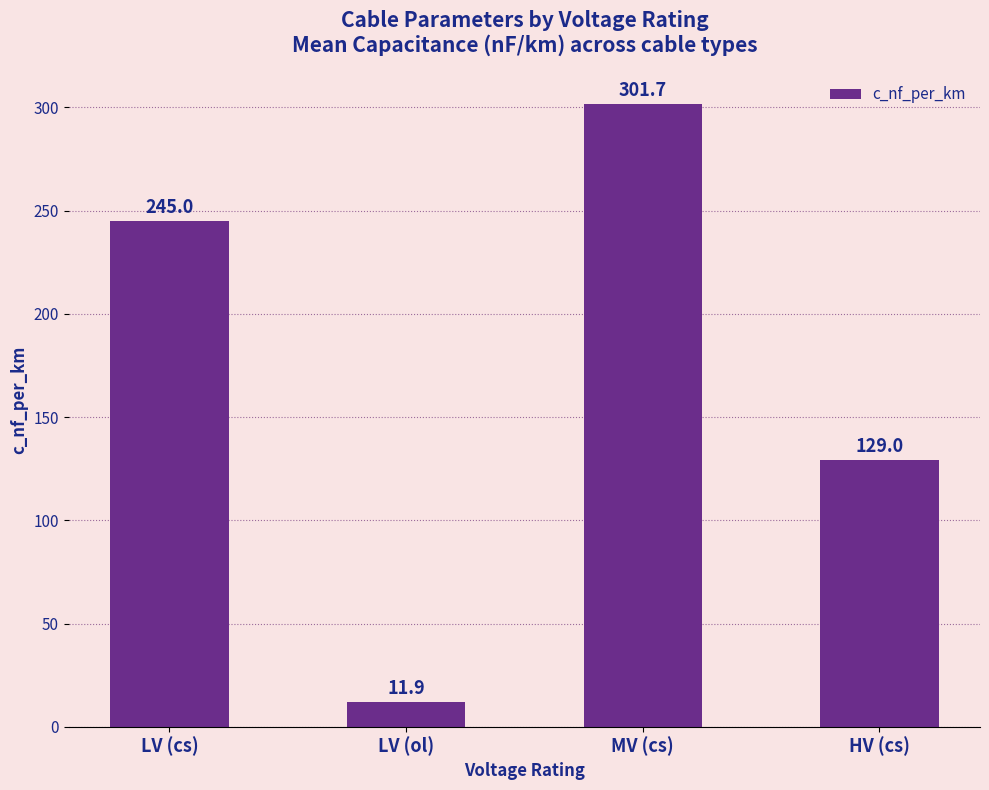

What is the change in value from LV (ol) to HV (cs)?

+117.1